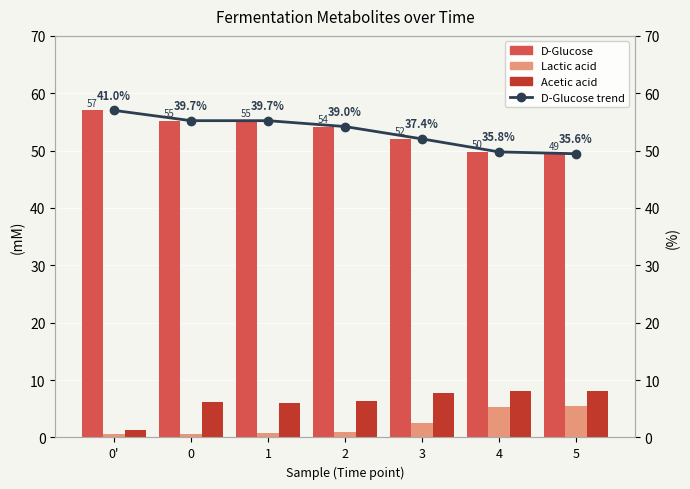

Which series changed the most between 0 and 4?

D-Glucose